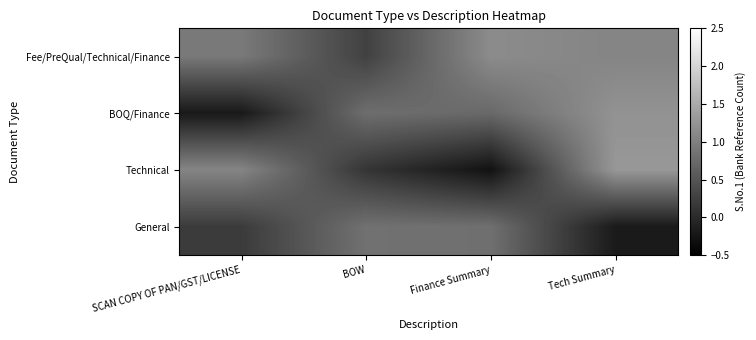

At which category does the chart reach its peak across all series?

Tech Summary